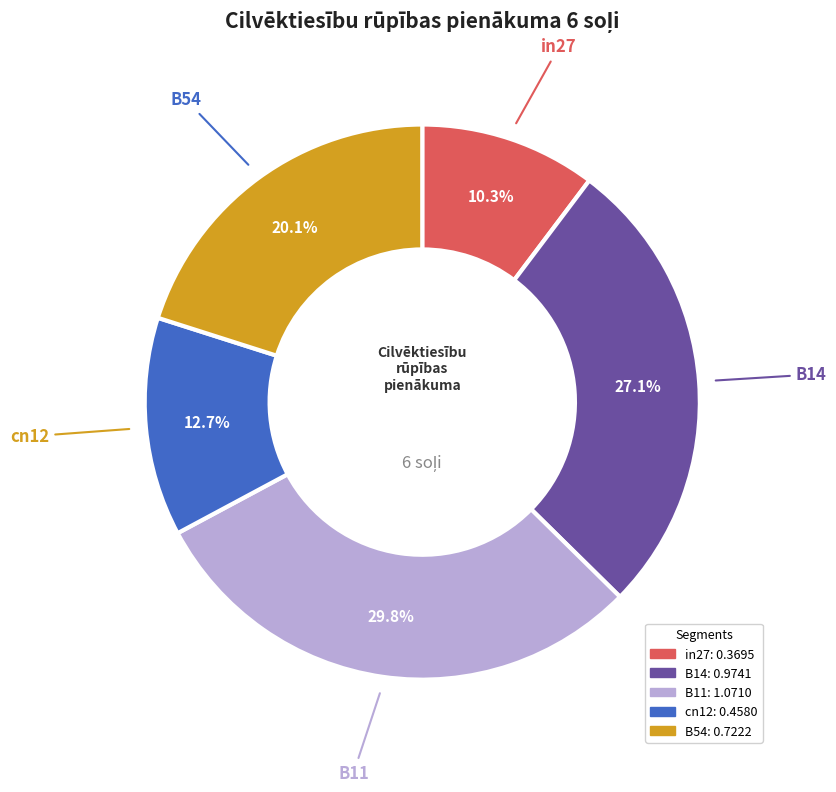

Rank the categories by value from highest to lowest.

B11, B14, B54, cn12, in27